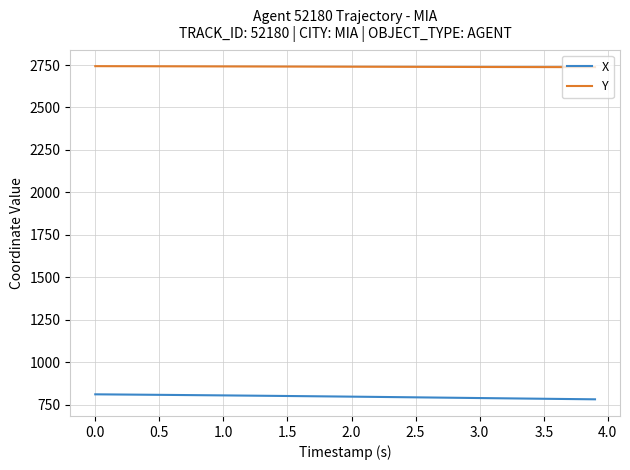

True or false: Y and X cross at least once.

False